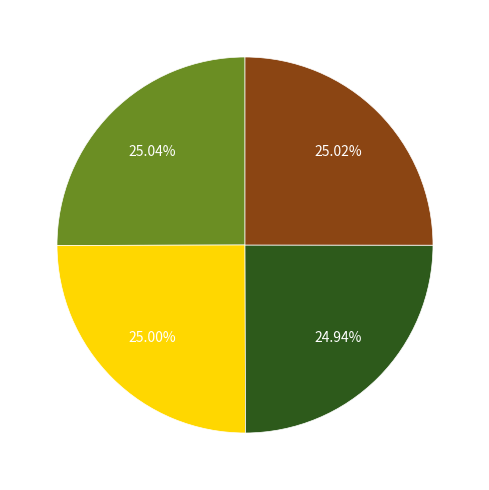

Is there any slice that represents more than half of the pie?

No